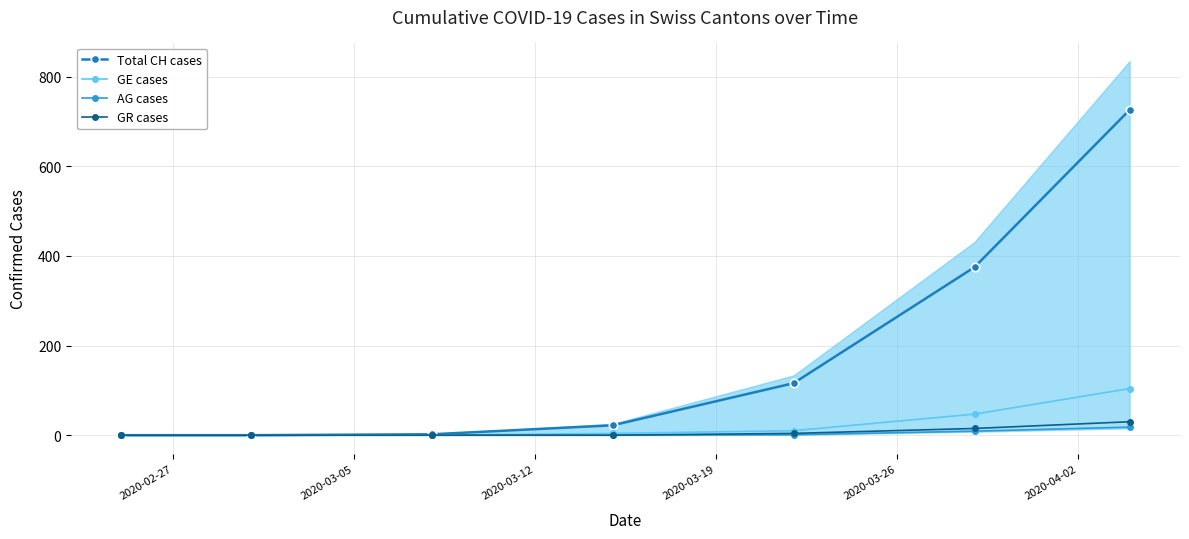

What is the maximum value for GE cases?

104